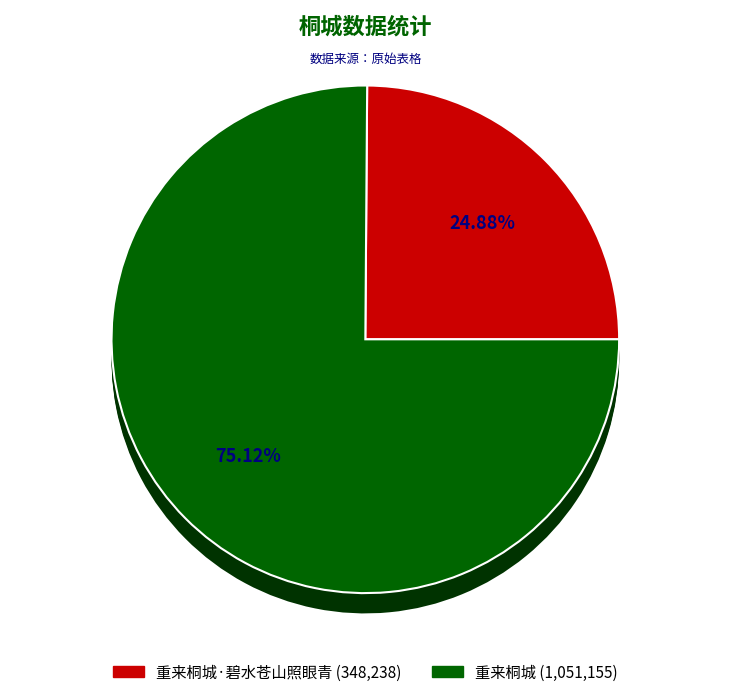

How many segments does this pie chart have?

2